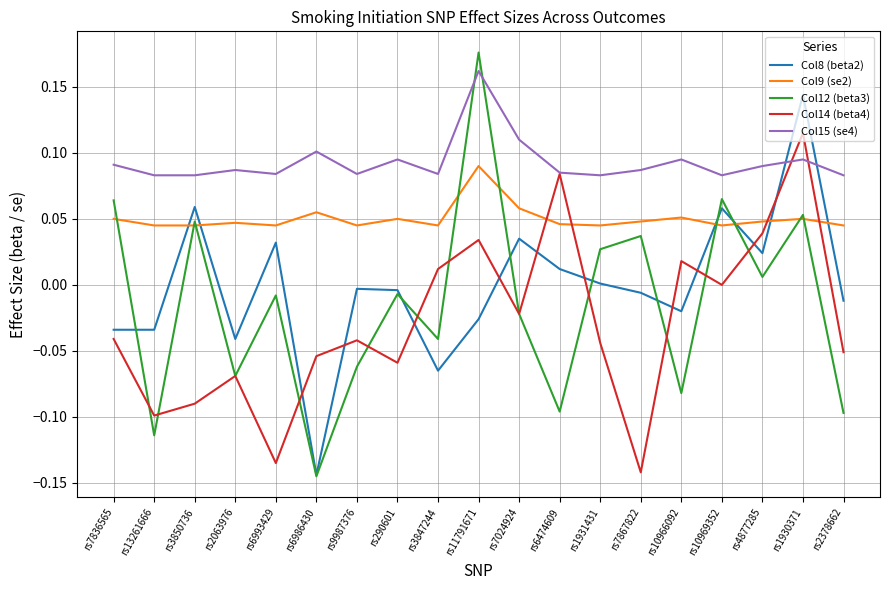

Which category has the lowest value across all series?

rs6986430